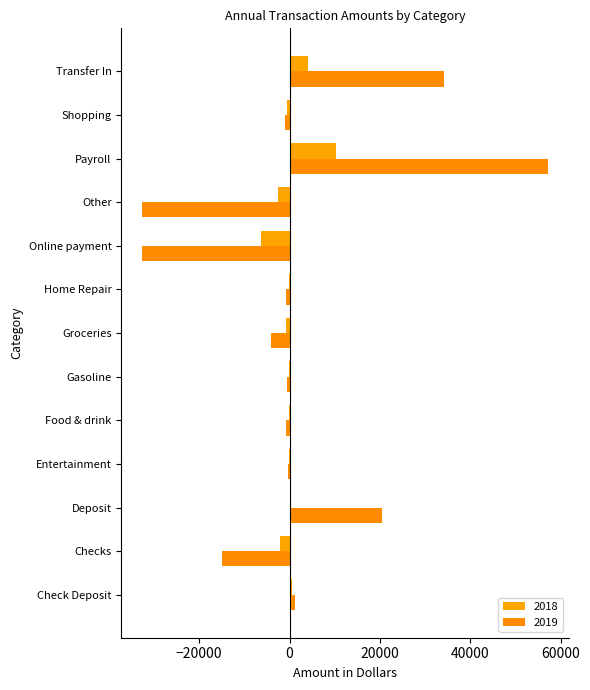

How many data points in 2019 are above -868?

6